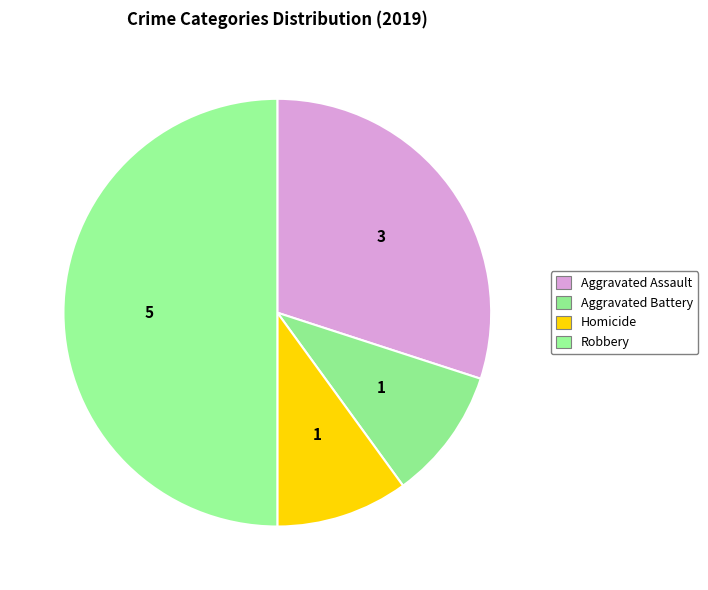

Count the number of slices in the pie.

4